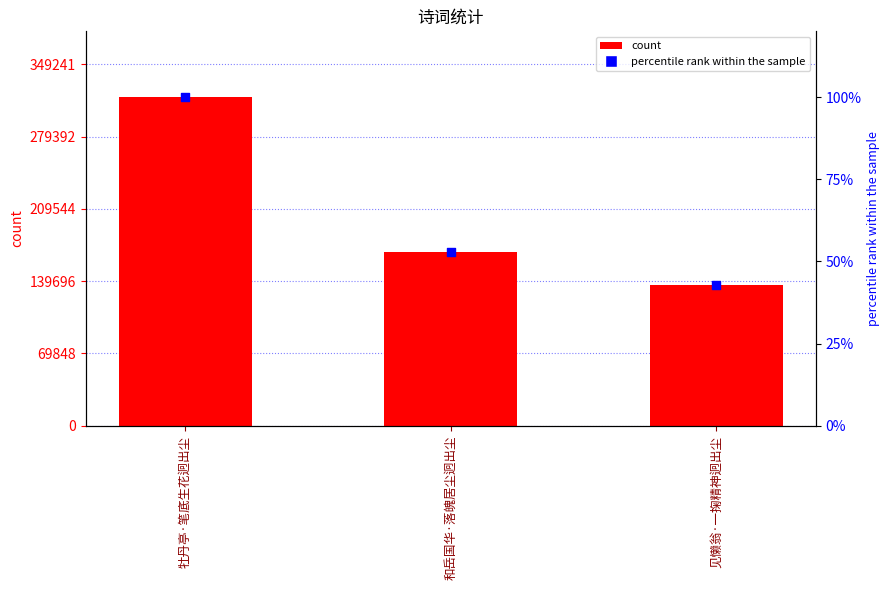

Which series has the largest total across all categories?

col_0